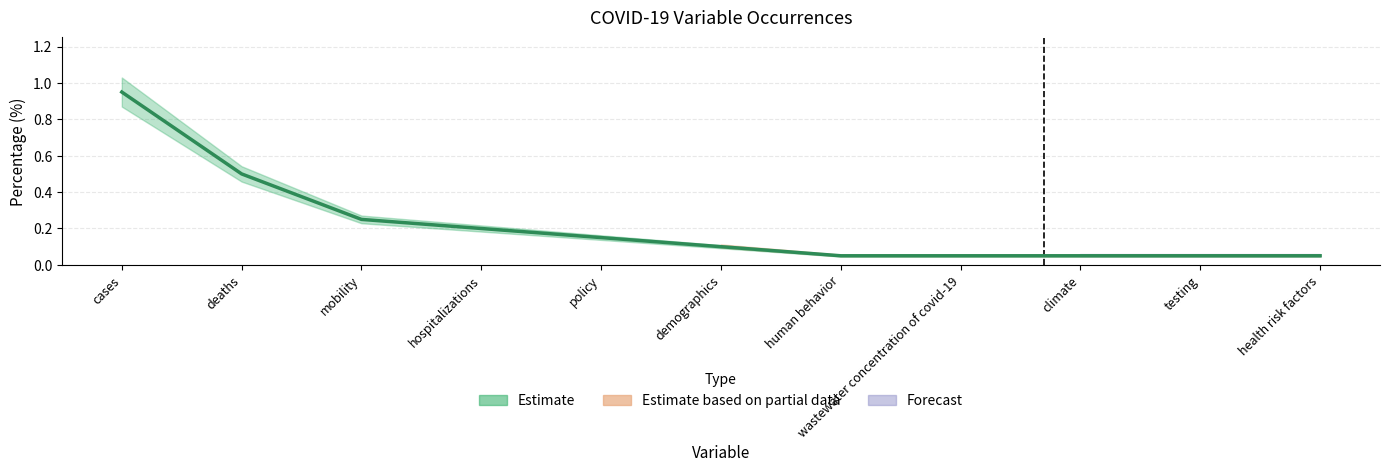

What is the difference between the values at climate and deaths?

0.5